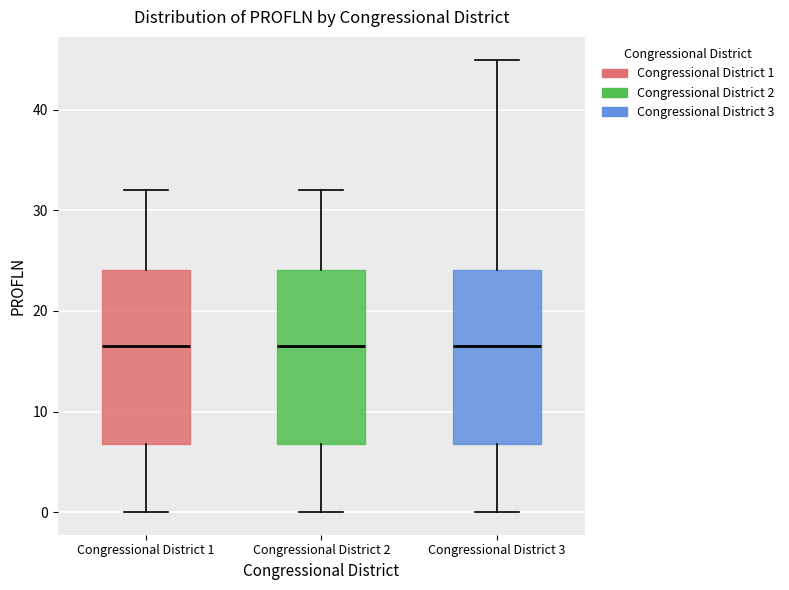

Where does the median line of the box for Congressional District 2 sit on the y-axis? The values are not printed on the chart, so give them approximately, as read against the axis.

17